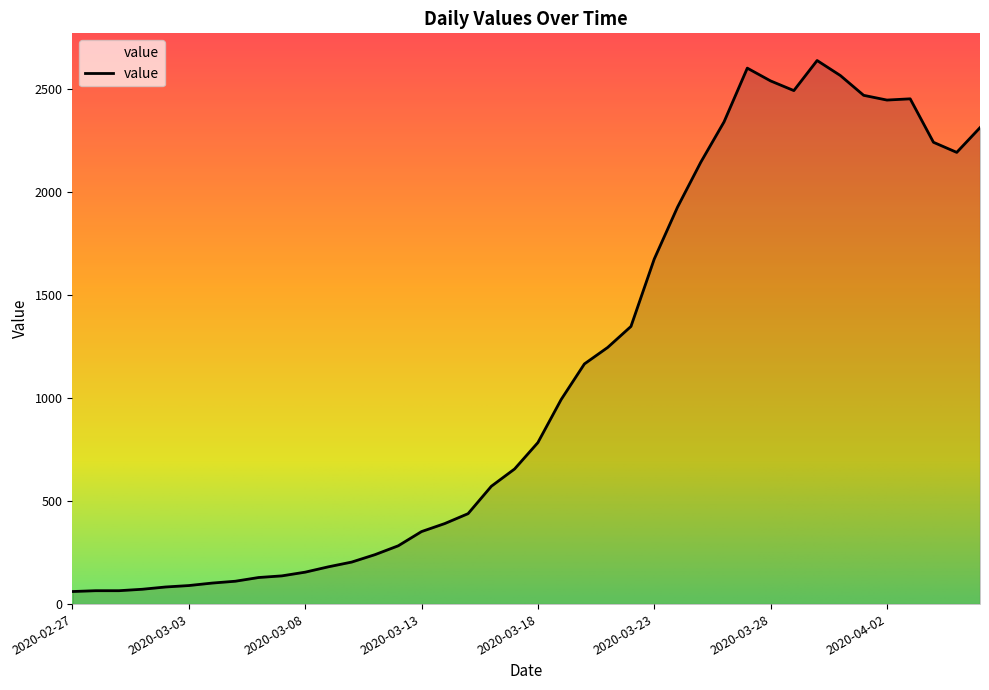

What is the minimum value shown in the chart?

61